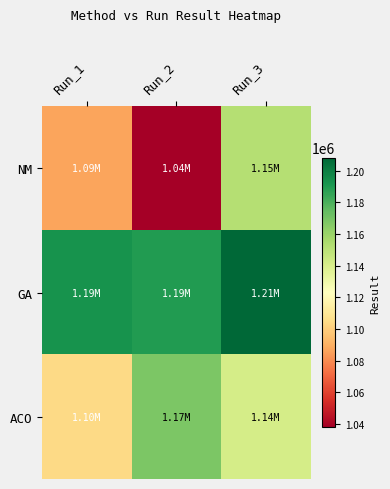

Reading right to left, list all the values displayed in this chart.

NM: Run_3=1152098.0	Run_2=1037644.8	Run_1=1086533.4
GA: Run_3=1208344.8	Run_2=1189306.4	Run_1=1192506.4
ACO: Run_3=1141030.6	Run_2=1168089.9	Run_1=1104224.7